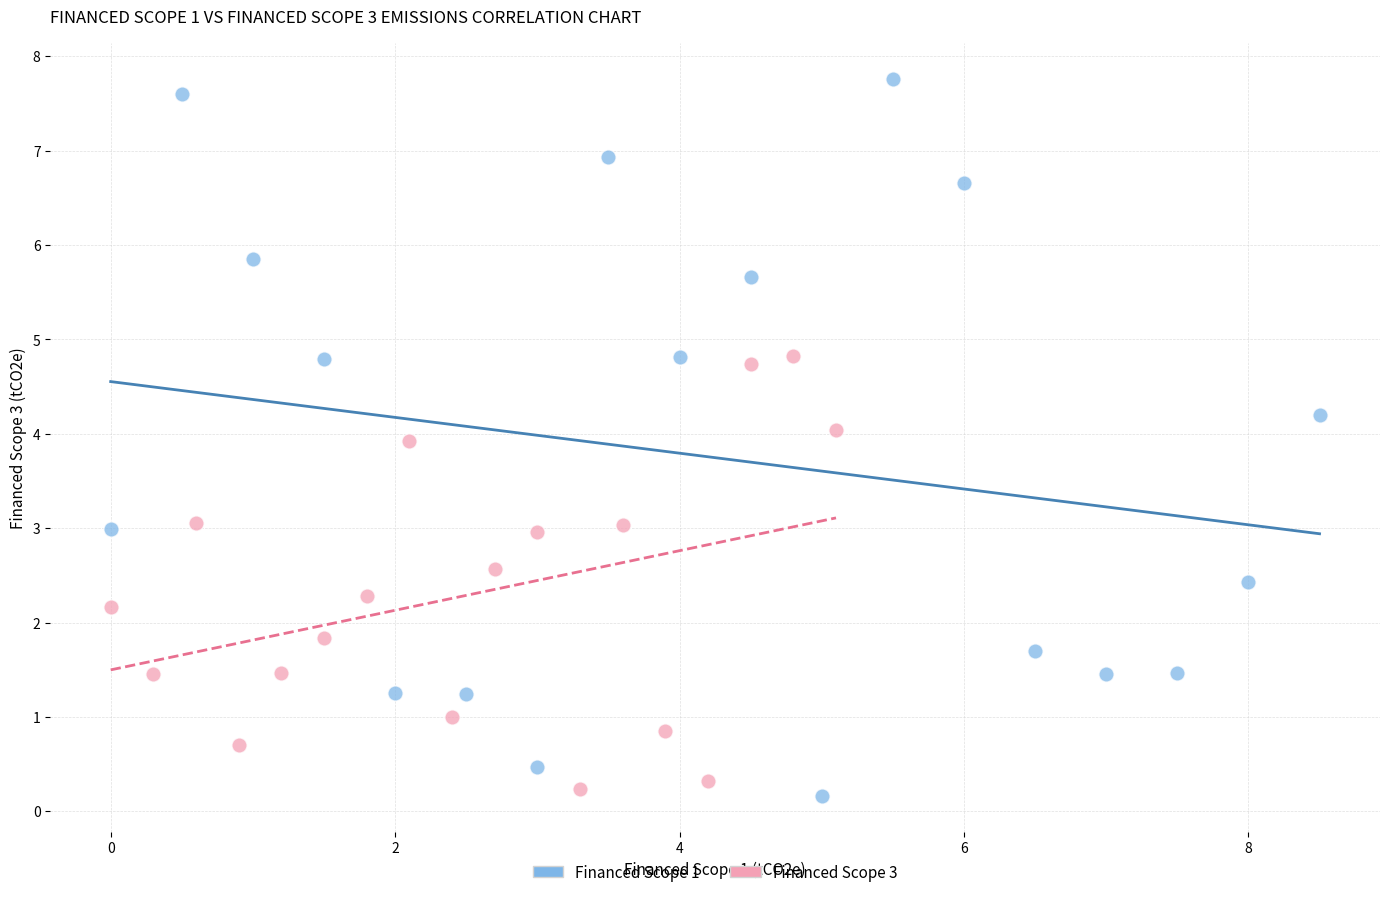

Which series reaches the maximum Y coordinate?

Financed Scope 1